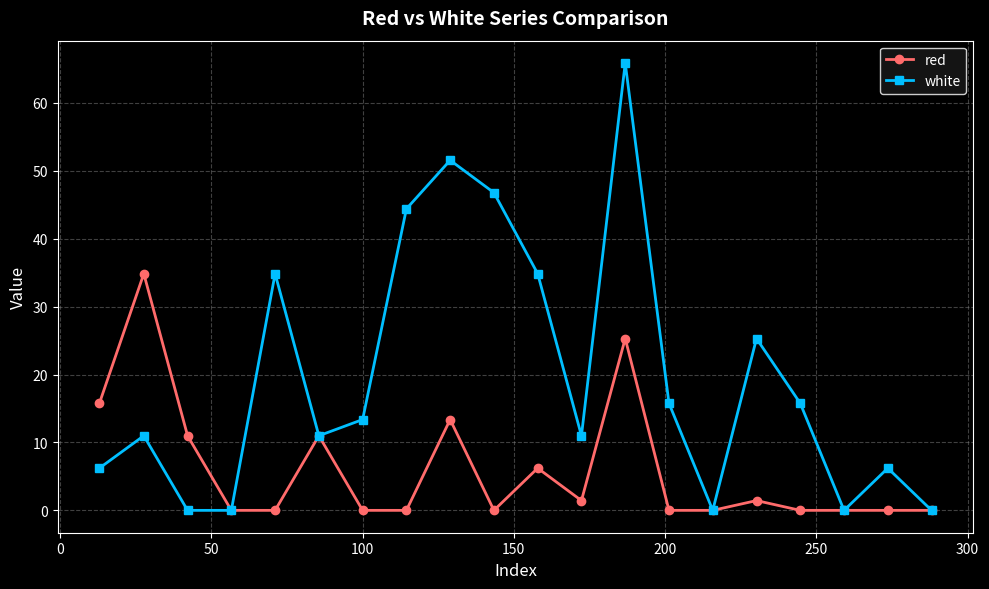

How many categories are shown in the chart?

20